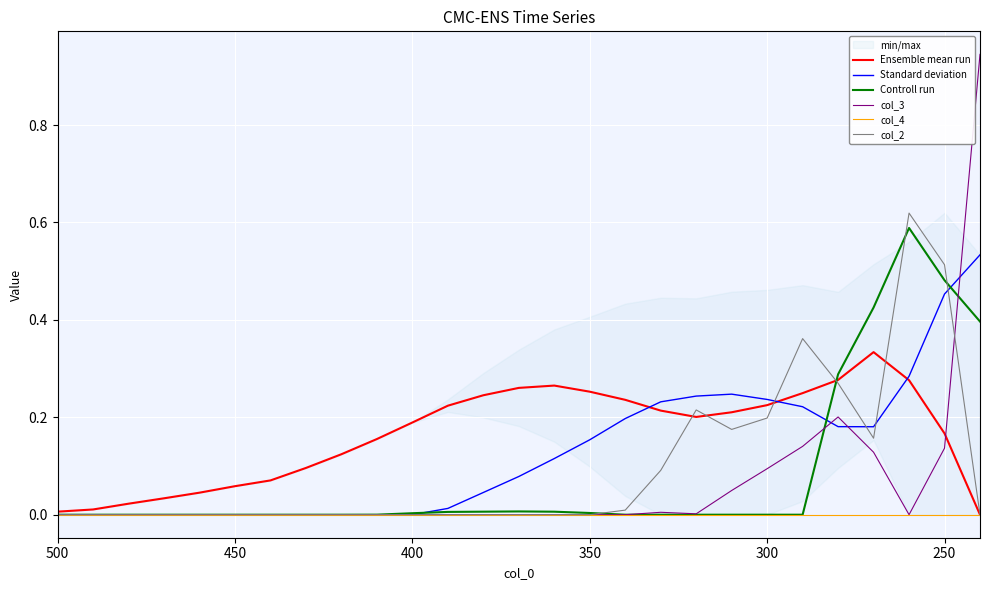

Reading left to right, what are all the values shown in this chart?

Ensemble mean run: 0.0	0.0	0.0	0.0	0.0	0.1	0.1	0.1	0.1	0.2	0.2	0.2	0.2	0.3	0.3	0.3	0.2	0.2	0.2	0.2	0.2	0.2	0.3	0.3	0.3	0.2	0.0
Standard deviation: 0.0	0.0	0.0	0.0	0.0	0.0	0.0	0.0	0.0	0.0	0.0	0.0	0.0	0.1	0.1	0.2	0.2	0.2	0.2	0.2	0.2	0.2	0.2	0.2	0.3	0.5	0.5
Controll run: 0.0	0.0	0.0	0.0	0.0	0.0	0.0	0.0	0.0	0.0	0.0	0.0	0.0	0.0	0.0	0.0	0.0	0.0	0.0	0.0	0.0	0.0	0.3	0.4	0.6	0.5	0.4
col_3: 0.0	0.0	0.0	0.0	0.0	0.0	0.0	0.0	0.0	0.0	0.0	0.0	0.0	0.0	0.0	0.0	0.0	0.0	0.0	0.0	0.1	0.1	0.2	0.1	0.0	0.1	0.9
col_4: 0.0	0.0	0.0	0.0	0.0	0.0	0.0	0.0	0.0	0.0	0.0	0.0	0.0	0.0	0.0	0.0	0.0	0.0	0.0	0.0	0.0	0.0	0.0	0.0	0.0	0.0	0.0
col_2: 0.0	0.0	0.0	0.0	0.0	0.0	0.0	0.0	0.0	0.0	0.0	0.0	0.0	0.0	0.0	0.0	0.0	0.1	0.2	0.2	0.2	0.4	0.3	0.2	0.6	0.5	0.0